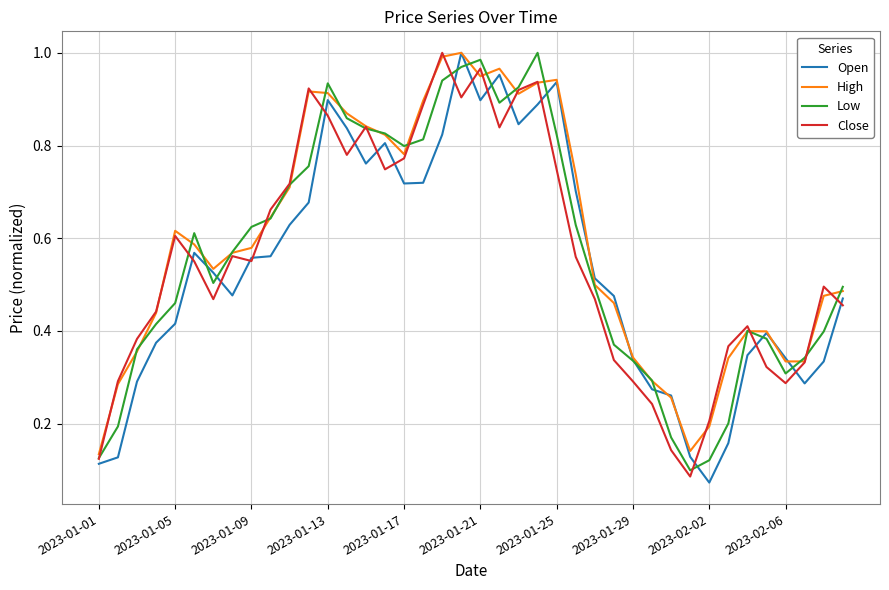

At how many categories does at least one series exceed 0?

40